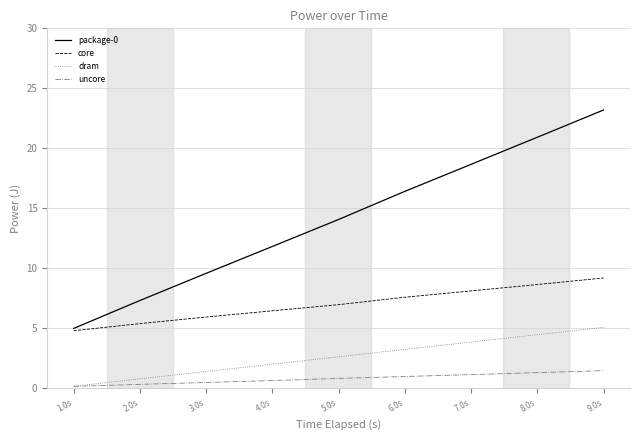

What is the spread (max minus min) of values at 7.0s?

17.5